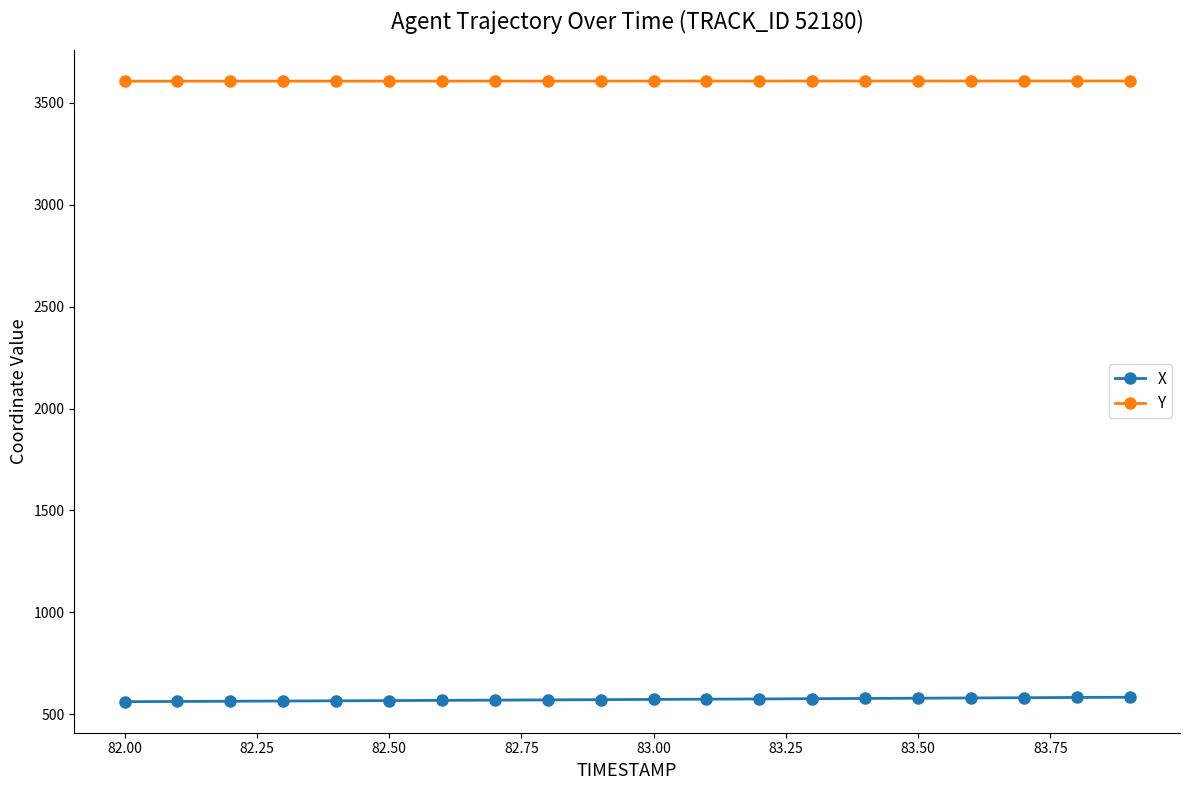

Which series has the largest total across all categories?

Y